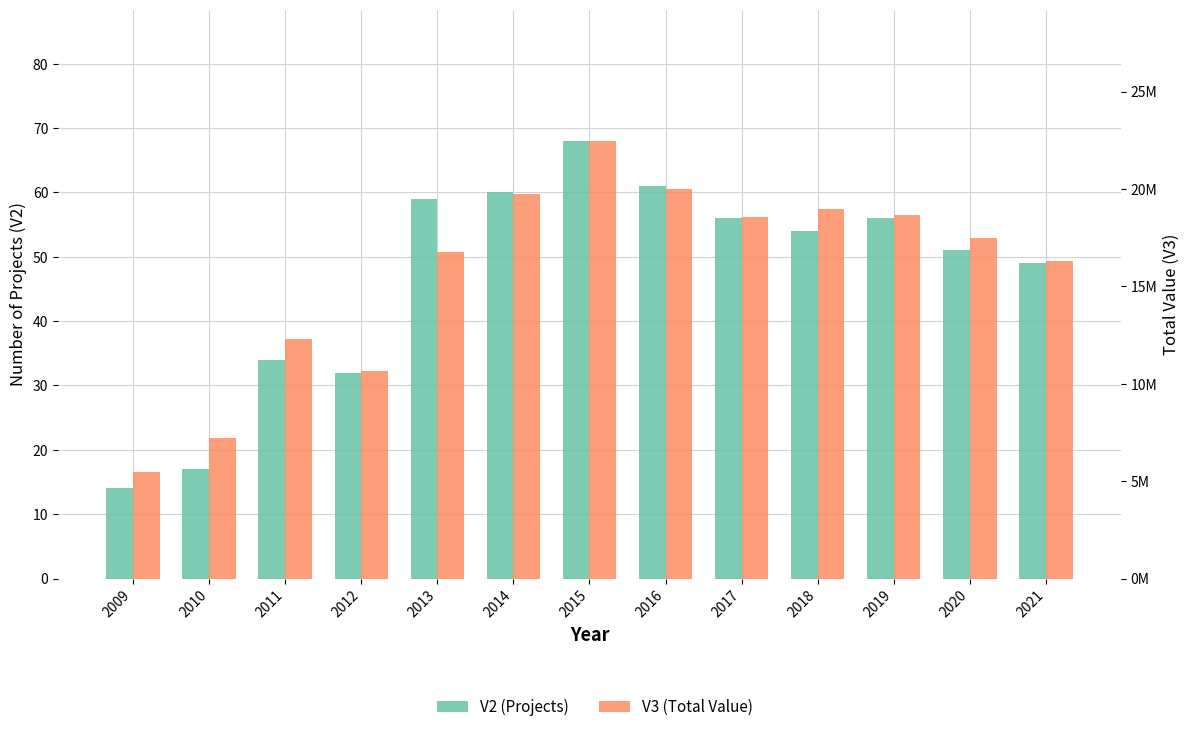

List the series in order of their peak value, lowest first.

V2 (Projects), V3 (Total Value)